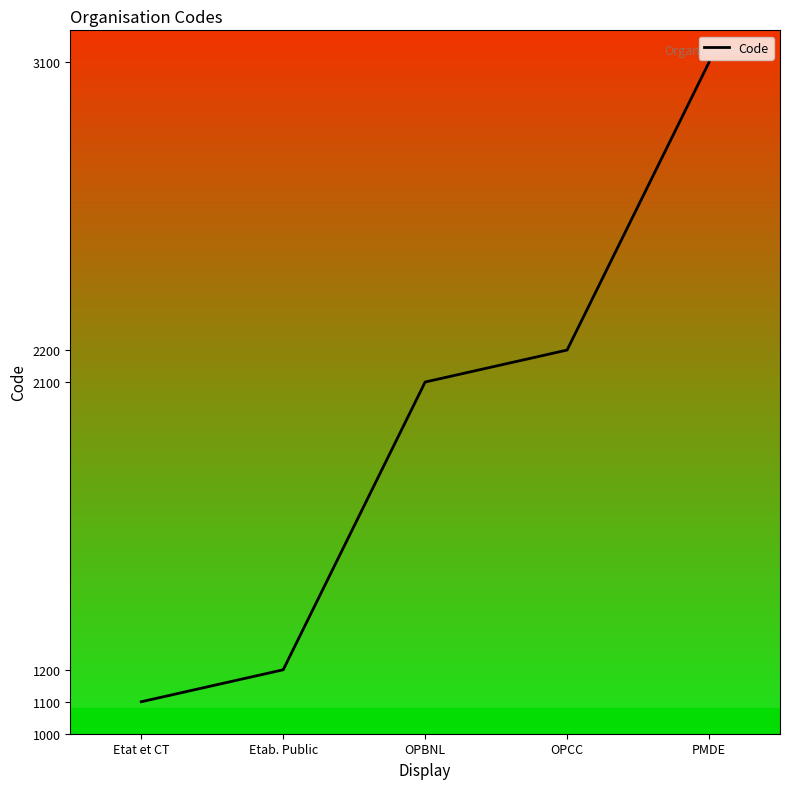

True or false: the data has more than 1 interior local peaks.

False